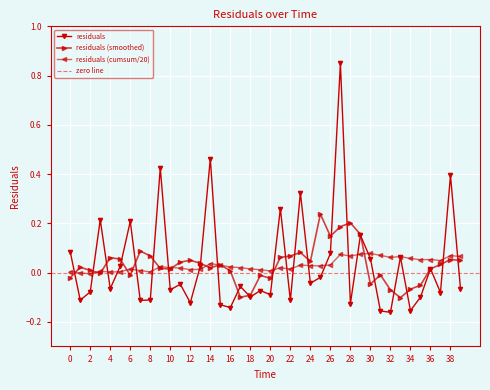

What is the approximate value at 7?

-0.1